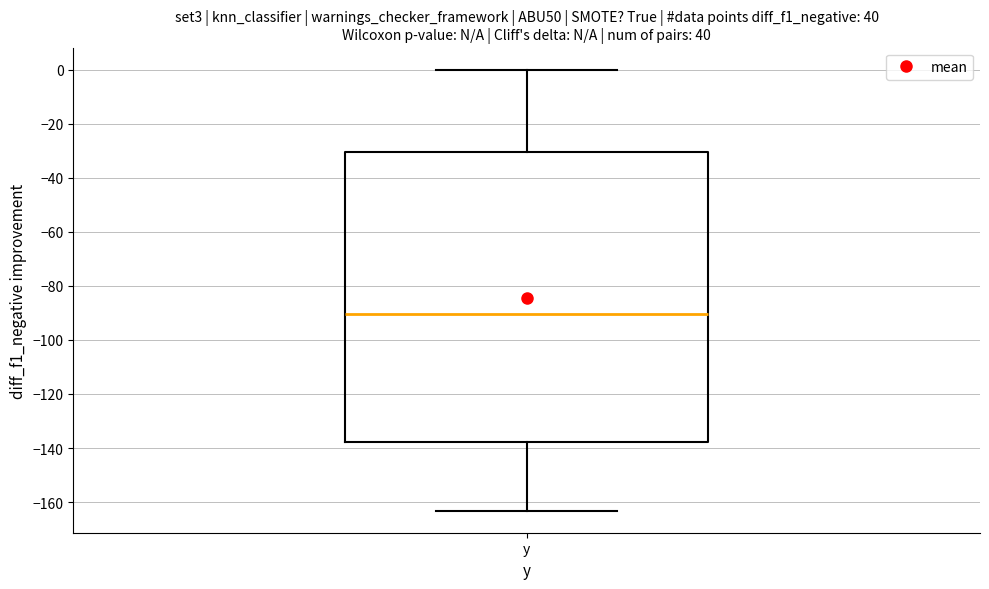

Where does the median line of the box for y sit on the y-axis? The values are not printed on the chart, so give them approximately, as read against the axis.

-90